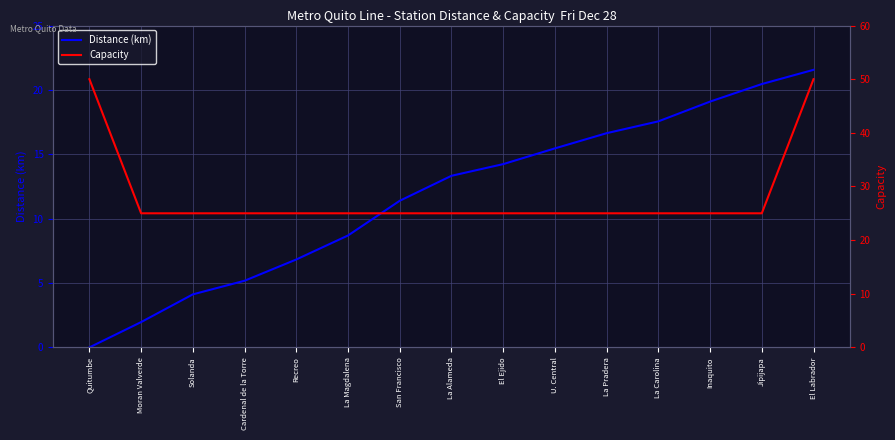

The value of Distance (km) at La Carolina is 17.6. True or false?

True